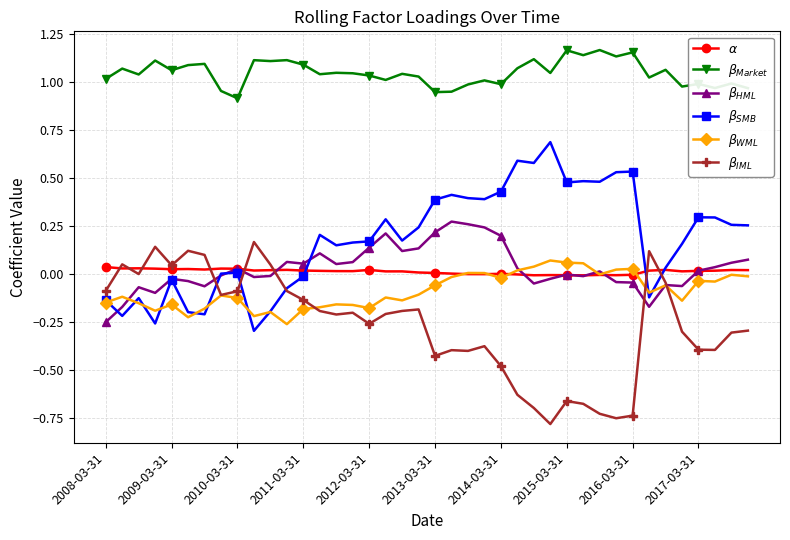

How many data points does each series have?

40